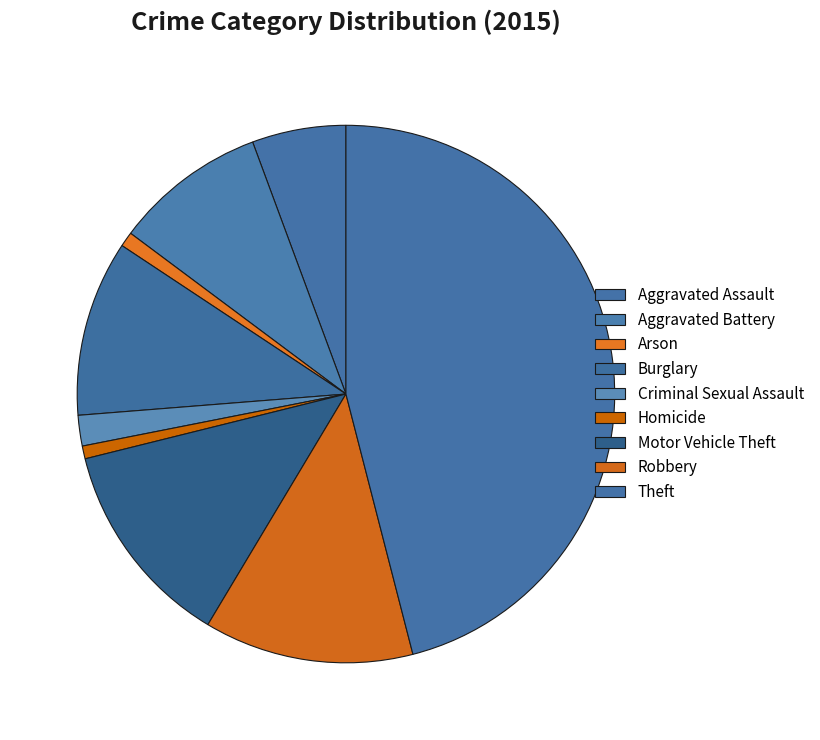

What is the ratio of the value at Theft to the value at Criminal Sexual Assault?

25.0